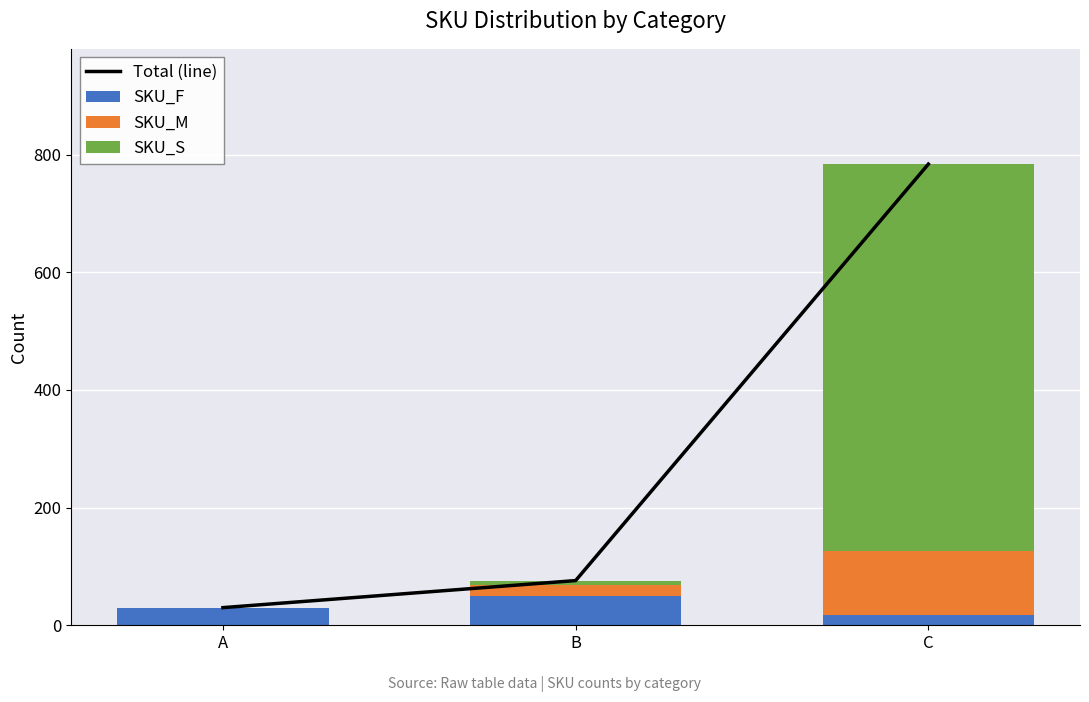

Which category has the lowest value in the SKU_F series?

C